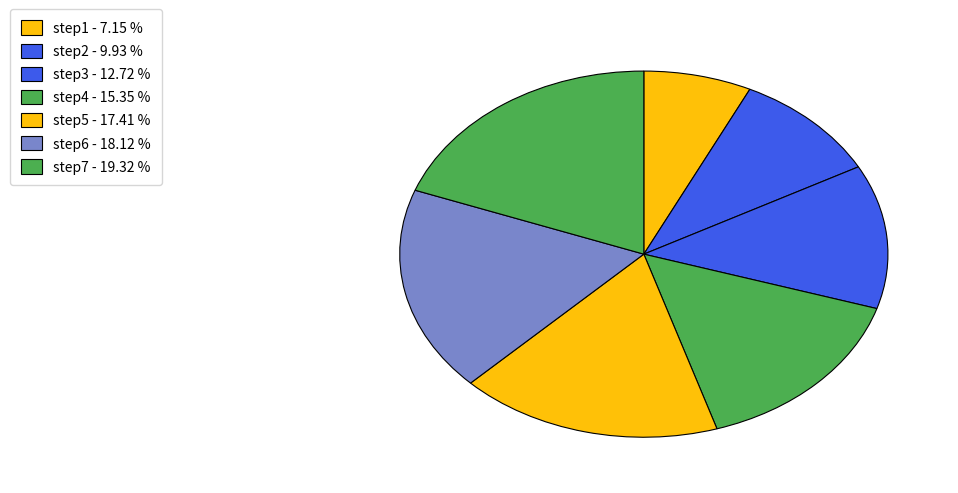

Rank the categories by value from lowest to highest.

step1, step2, step3, step4, step5, step6, step7